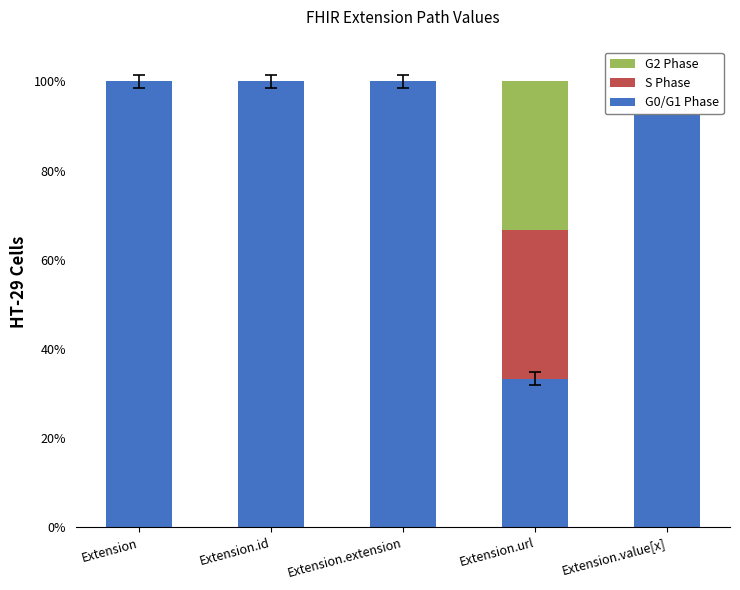

Reading left to right, list all the values displayed in this chart.

G0/G1 Phase: 100.0	100.0	100.0	33.3	100.0
S Phase: 0.0	0.0	0.0	33.3	0.0
G2 Phase: 0.0	0.0	0.0	33.3	0.0